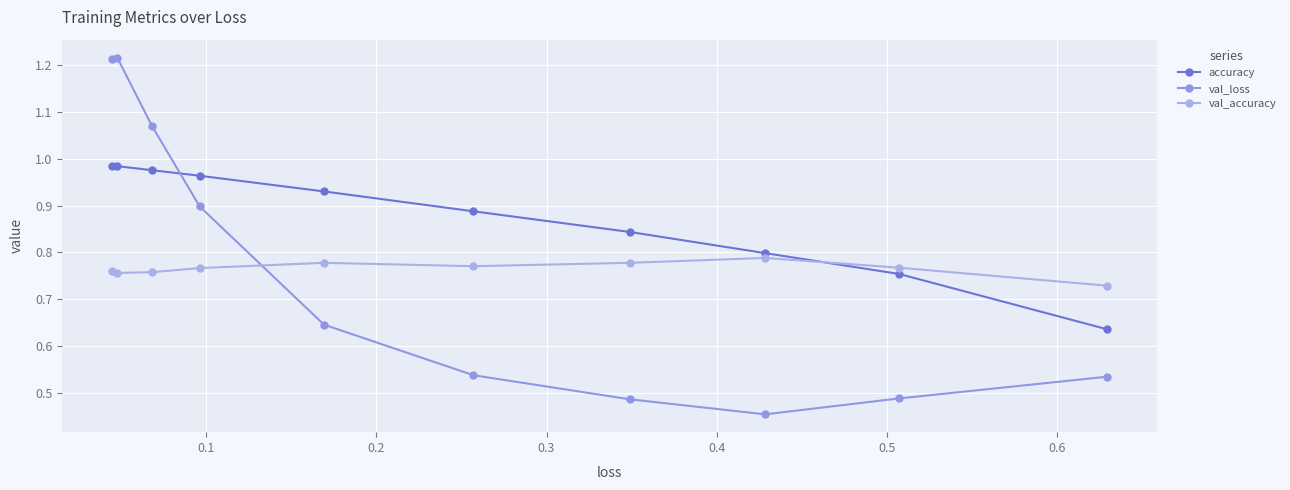

What are all the series names shown in the legend?

accuracy, val_loss, val_accuracy